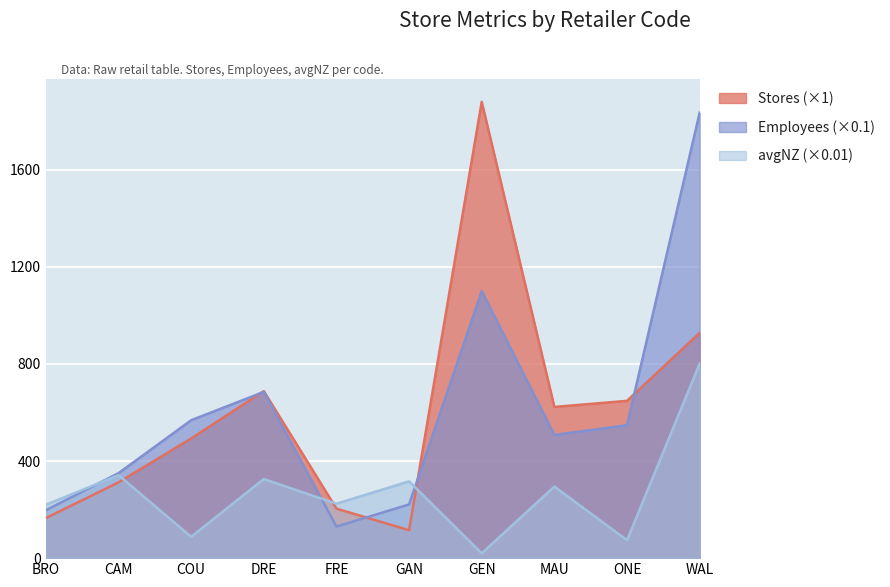

What is the spread (max minus min) of values at COU?

480.2